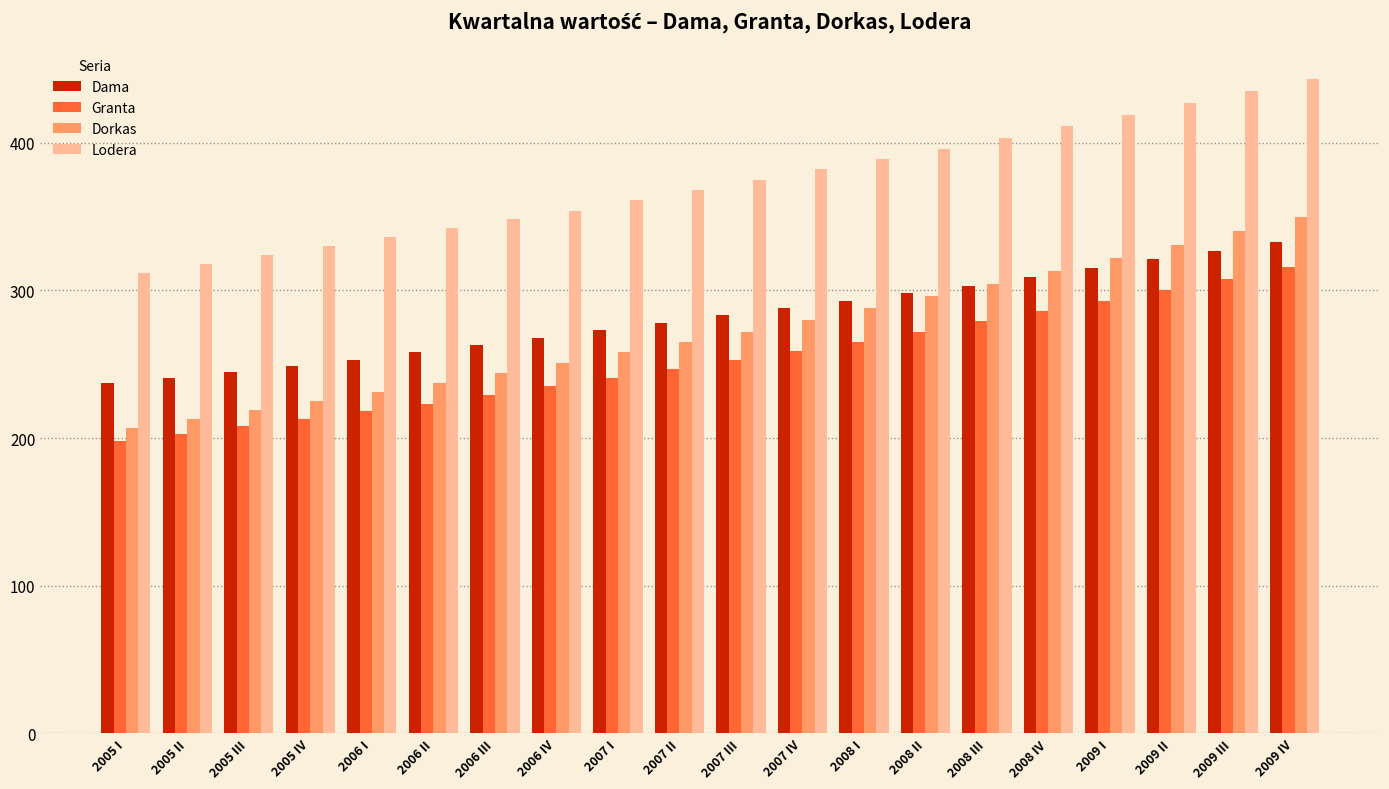

Where is Dorkas nearest to the value 278?

2007 IV